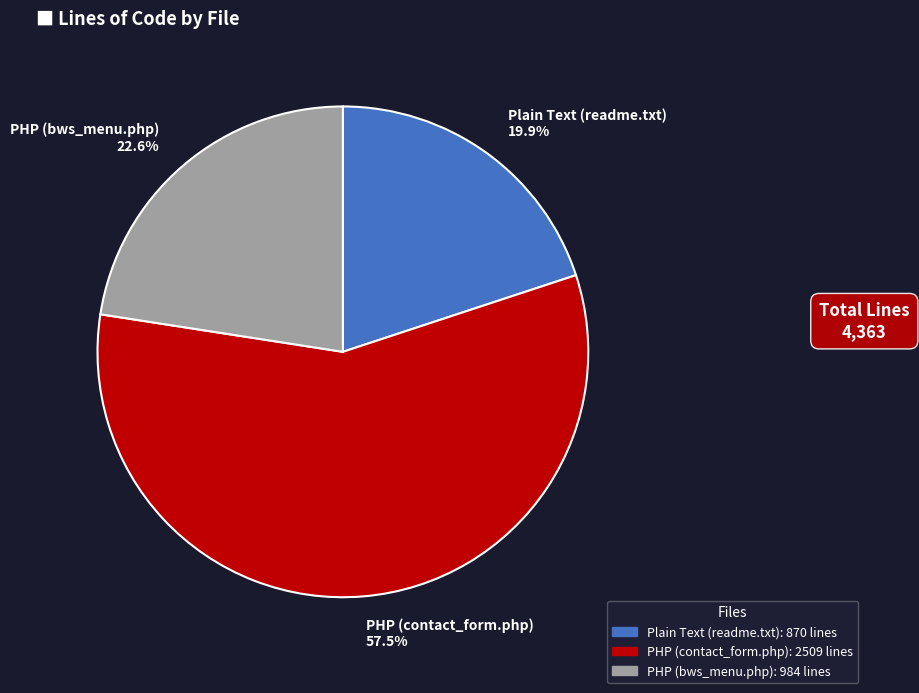

Does PHP (contact_form.php) represent more than half of the total?

Yes